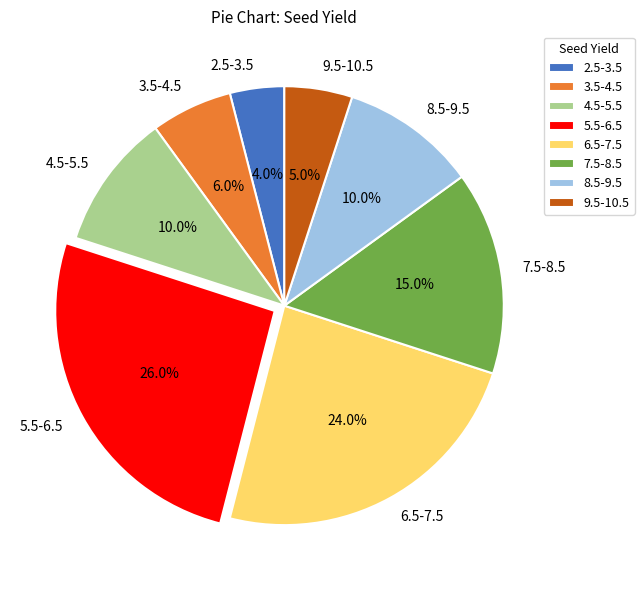

Is it true that 9.5-10.5 is 13% of the pie?

False